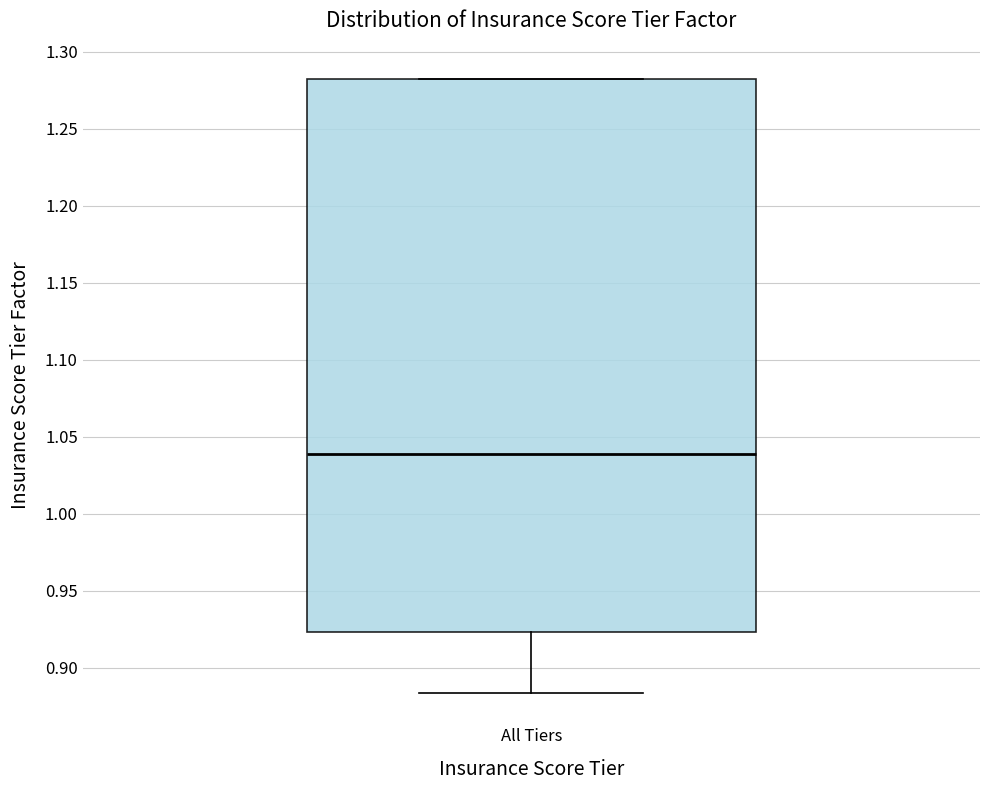

Transcribe this box plot: give where the median line is, the range the box spans, and where the two whiskers end, as read against the y-axis. The values are not printed on the chart, so give them approximately, as read against the axis.

median 1.040, box 0.925 to 1.285, whiskers 0.885 to 1.285